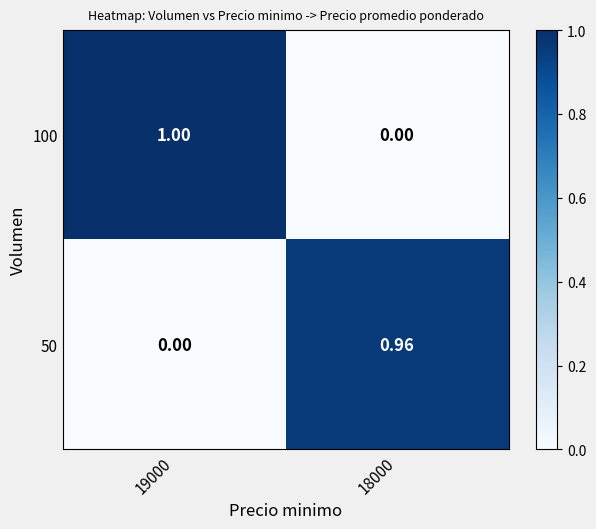

Is the value of 50 at 19000 greater than the value of 100 at 19000?

No